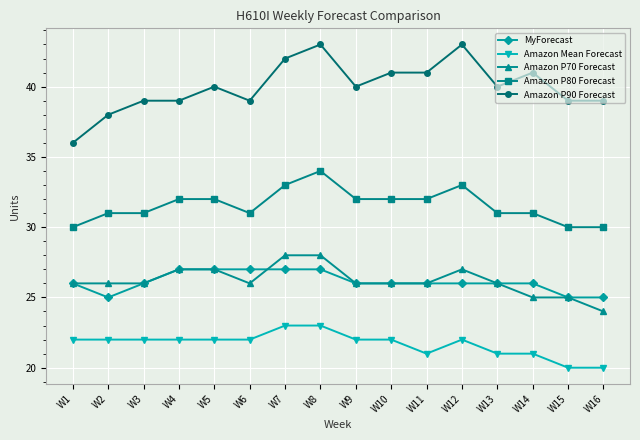

True or false: Amazon P90 Forecast has more than 1 interior local peaks.

True